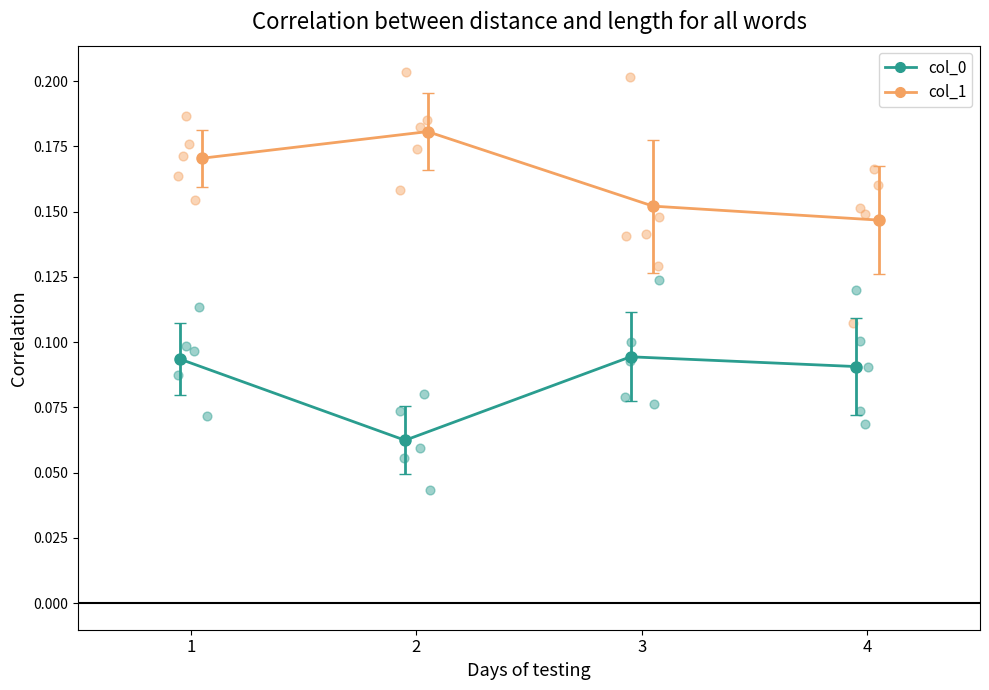

Which series has the widest spread of Y values?

col_1